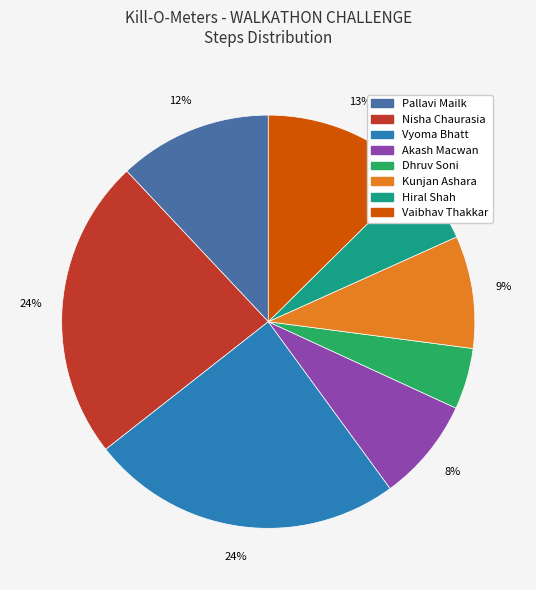

Which category has the smallest portion of the pie?

Dhruv Soni